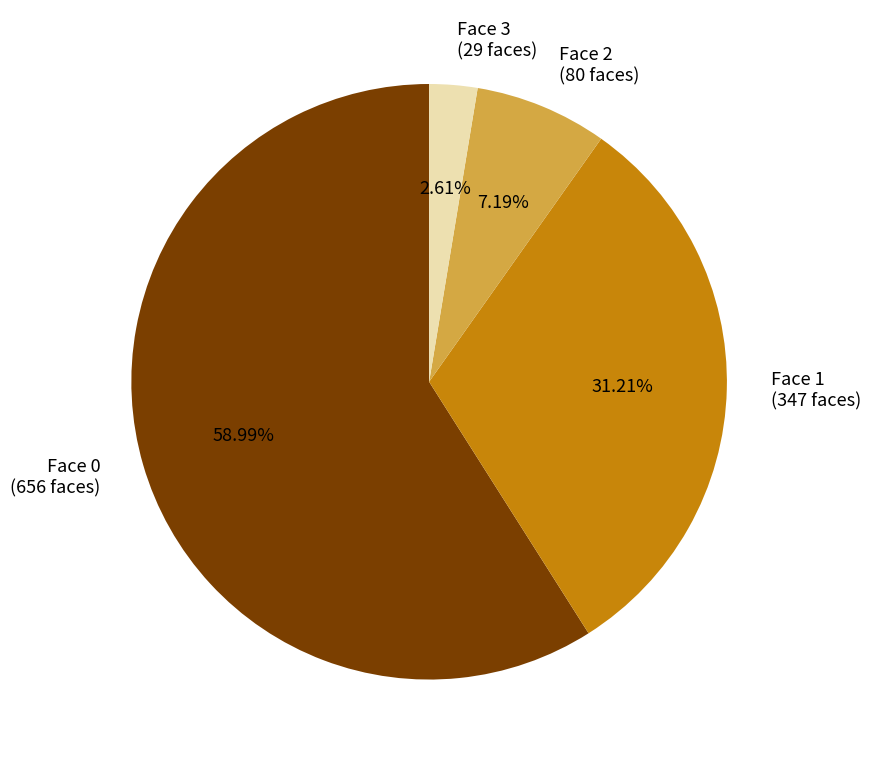

To the nearest percent, what is the difference between the largest and smallest slice percentages?

56%